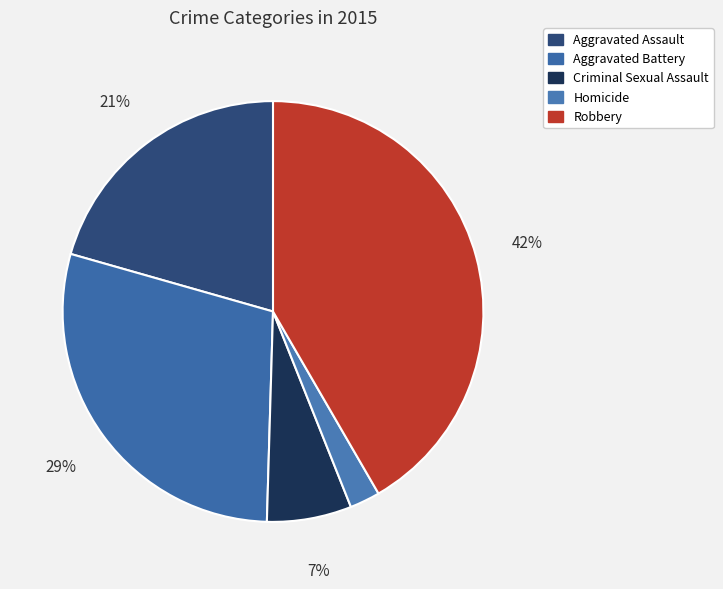

Is it true that Homicide is 2% of the pie?

True